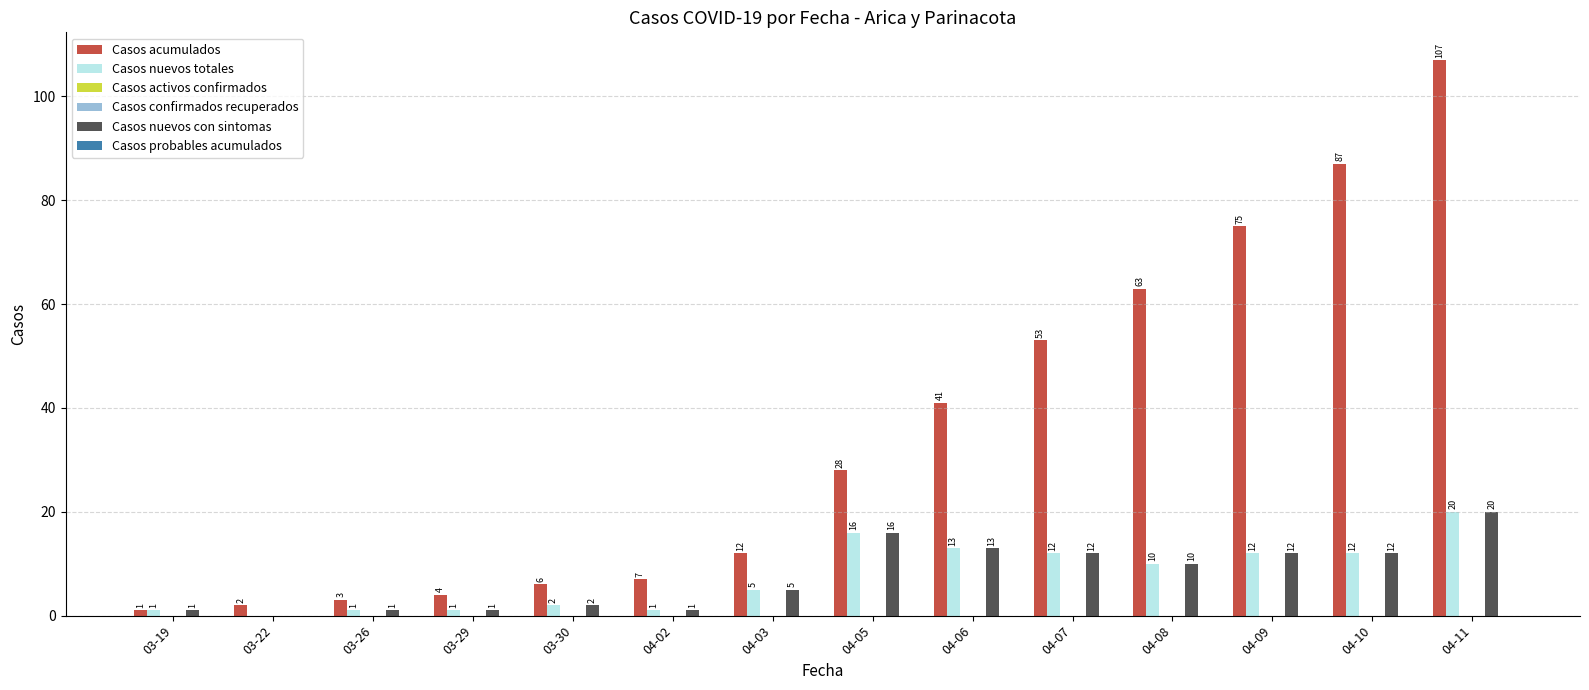

Rank the series at 04-02 from lowest to highest value.

Casos activos confirmados, Casos confirmados recuperados, Casos probables acumulados, Casos nuevos totales, Casos nuevos con sintomas, Casos acumulados